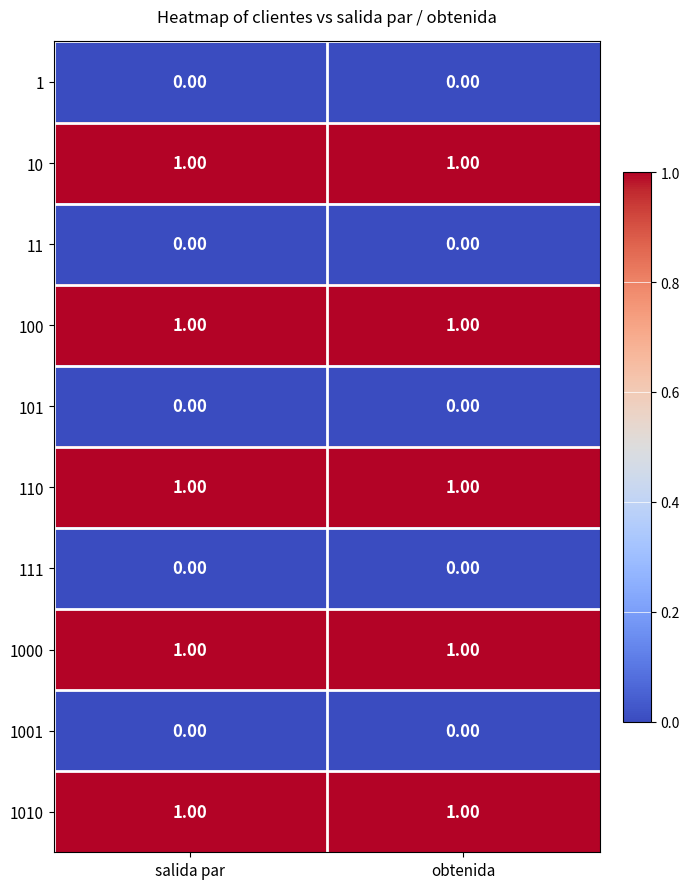

What is the total value across all series at obtenida?

5